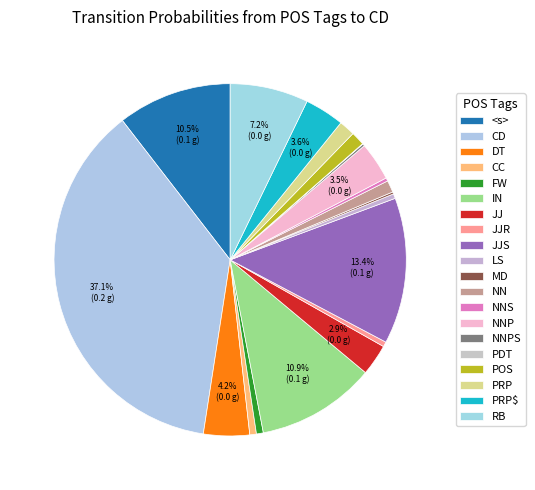

True or false: POS accounts for 11% of the total.

False